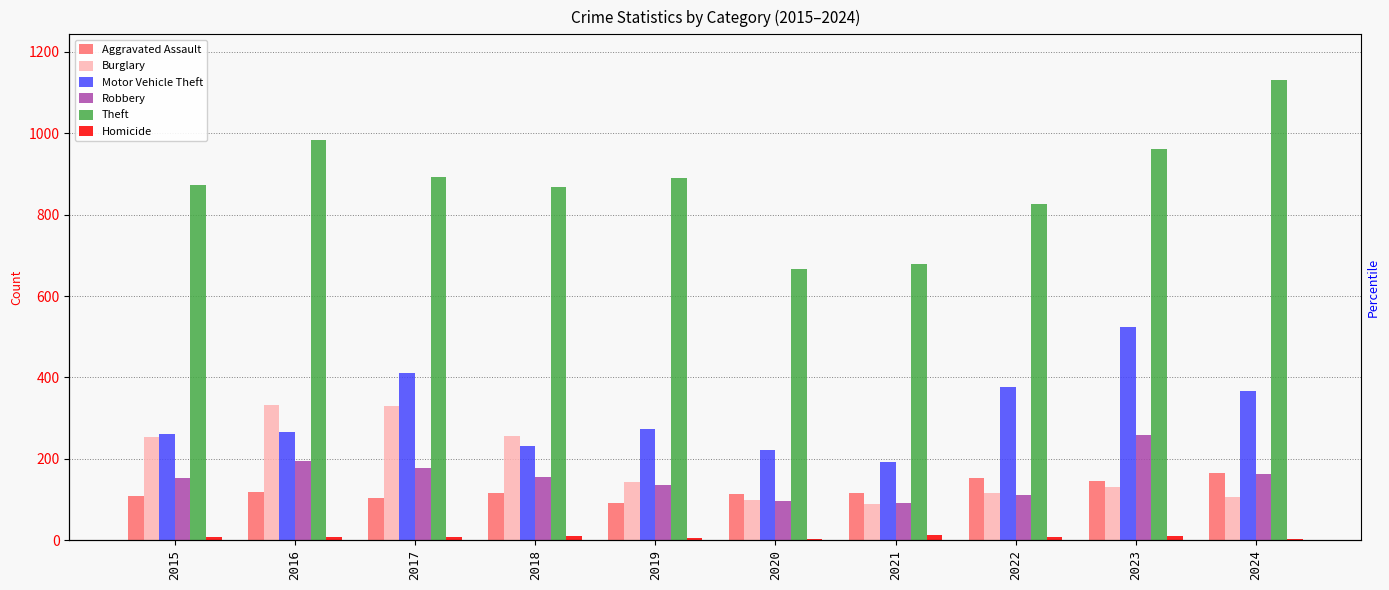

Reading right to left, what are all the values shown in this chart?

Aggravated Assault: 2024=165	2023=145	2022=154	2021=115	2020=113	2019=92	2018=115	2017=105	2016=118	2015=110
Burglary: 2024=107	2023=130	2022=116	2021=90	2020=100	2019=143	2018=257	2017=329	2016=333	2015=254
Motor Vehicle Theft: 2024=367	2023=524	2022=376	2021=193	2020=221	2019=273	2018=231	2017=411	2016=265	2015=261
Robbery: 2024=163	2023=259	2022=111	2021=91	2020=97	2019=135	2018=155	2017=178	2016=194	2015=154
Theft: 2024=1130	2023=961	2022=827	2021=678	2020=666	2019=891	2018=868	2017=892	2016=984	2015=874
Homicide: 2024=4	2023=10	2022=9	2021=13	2020=2	2019=5	2018=10	2017=8	2016=7	2015=9